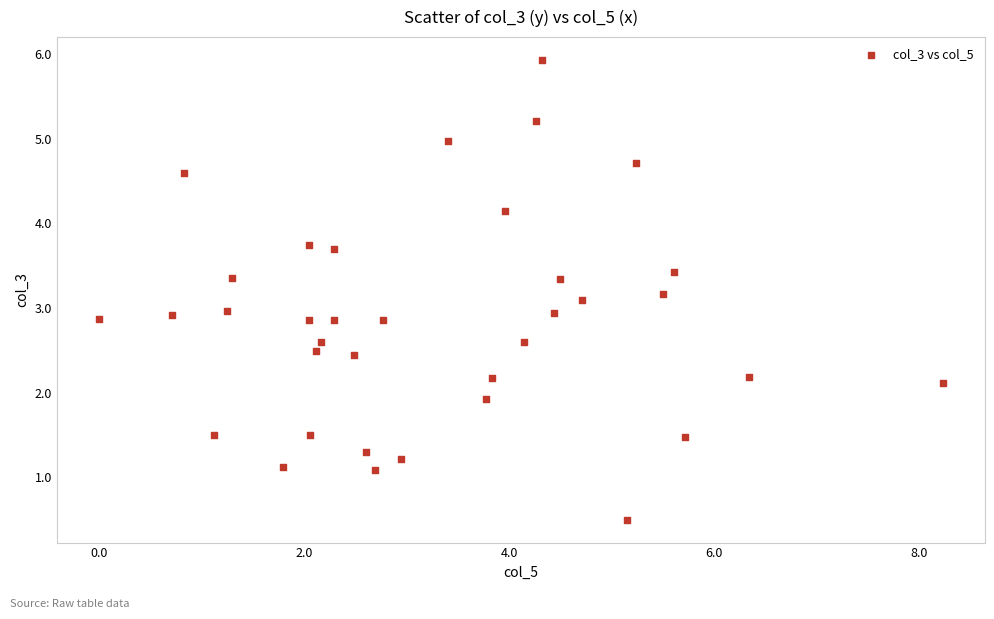

What is the range of Y values (max minus min)?

5.4